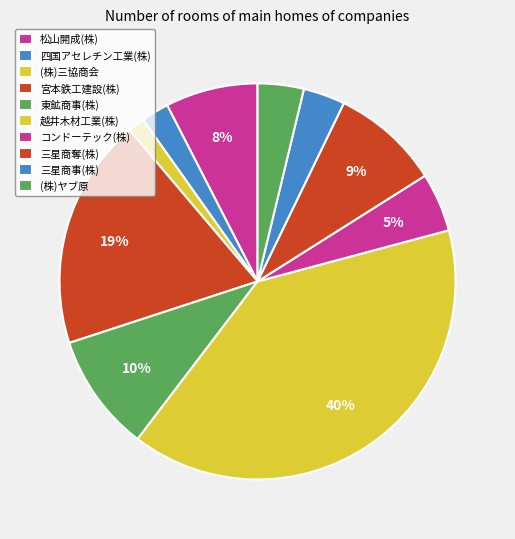

How many segments does this pie chart have?

10